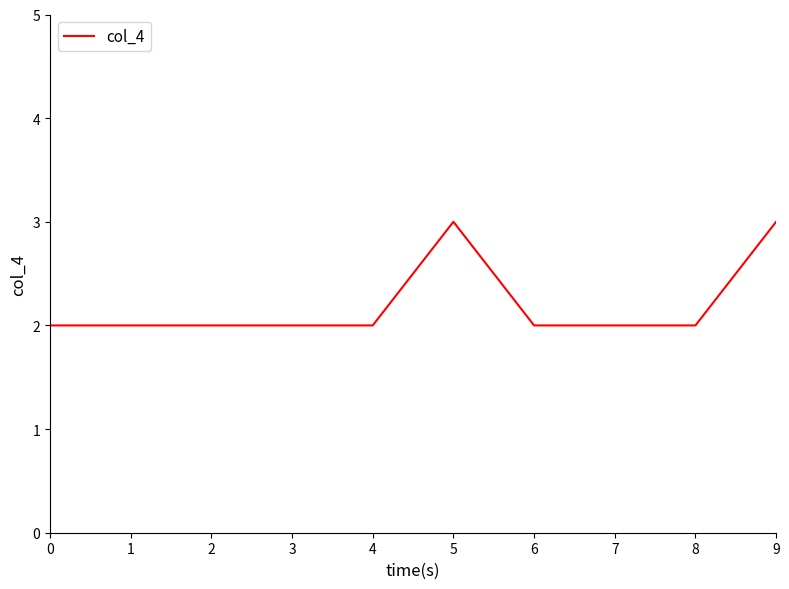

The value at 6 is 3. True or false?

False